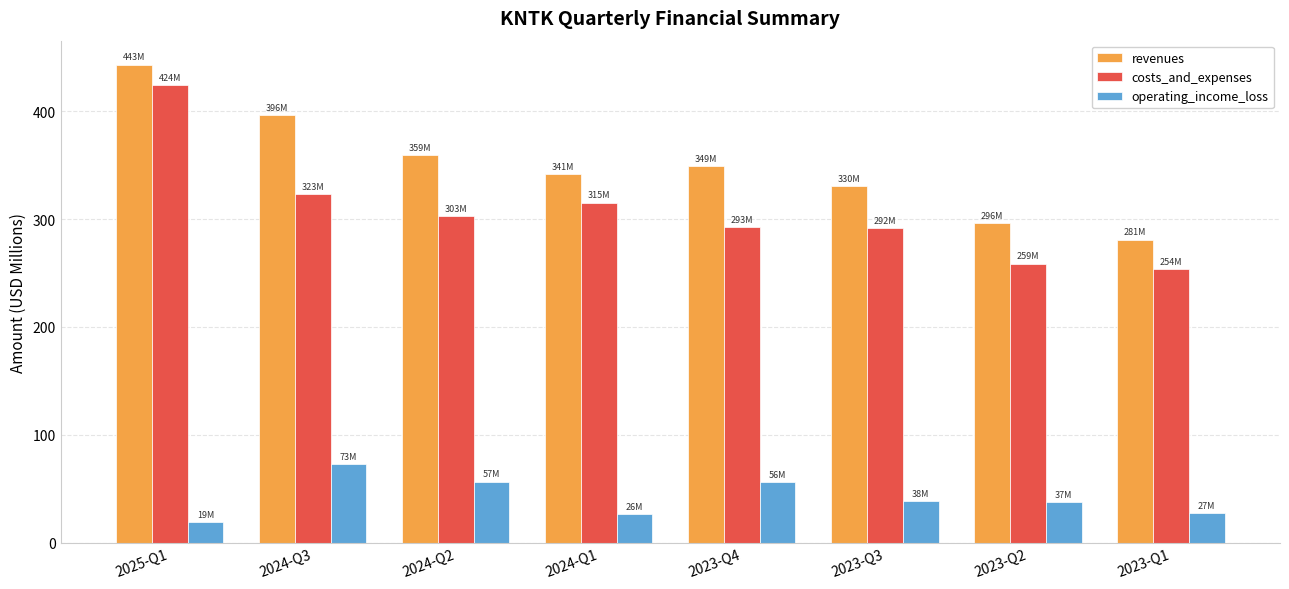

What is the label of the 6th bar from the left?

2023-Q3